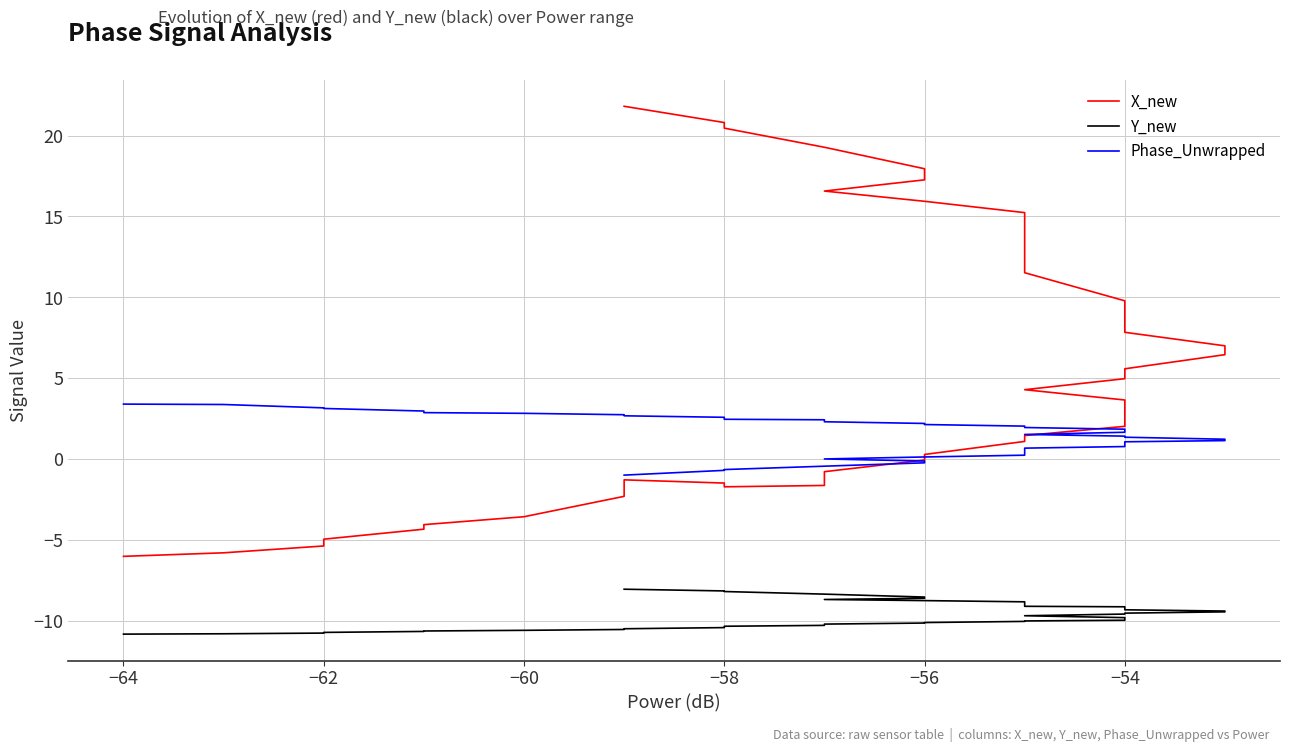

At how many categories does at least one series exceed 8?

14